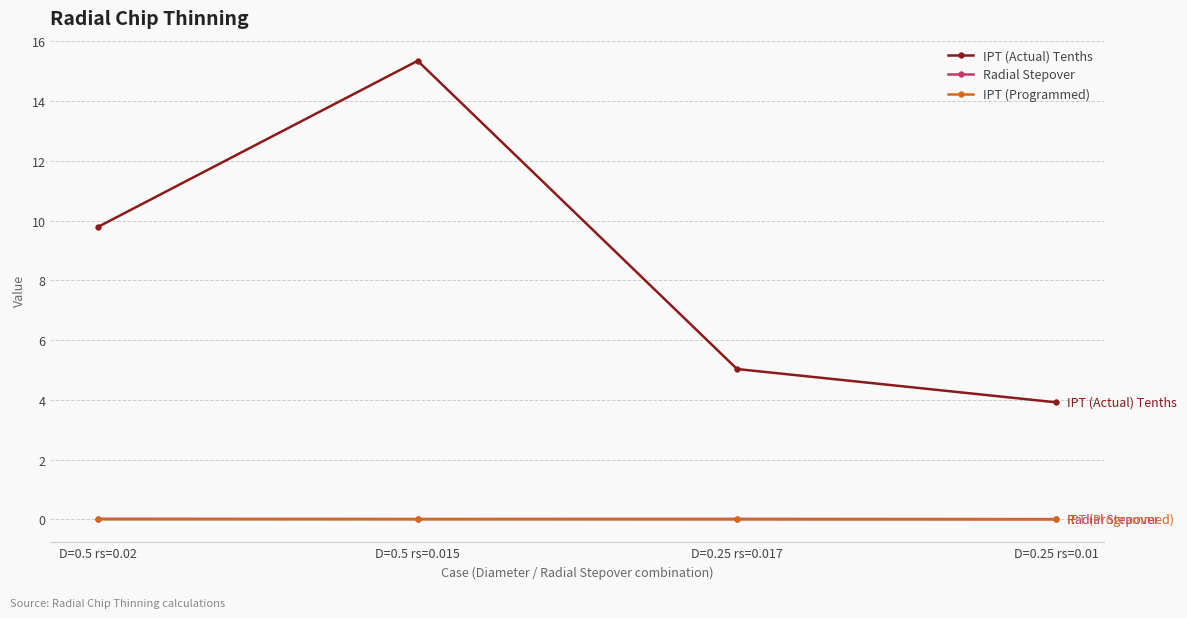

True or false: IPT (Actual) Tenths and Radial Stepover intersect in this chart.

False